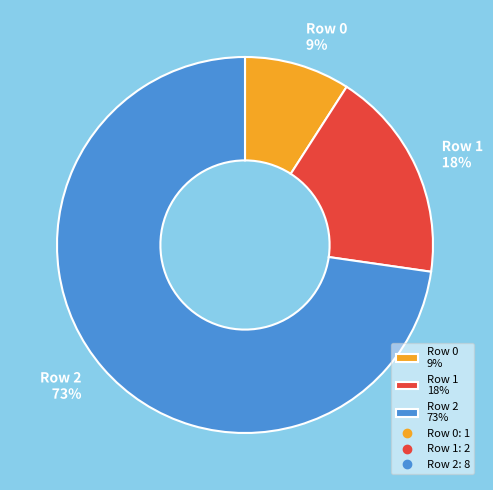

The Row 2 slice represents 81% of the pie. True or false?

False